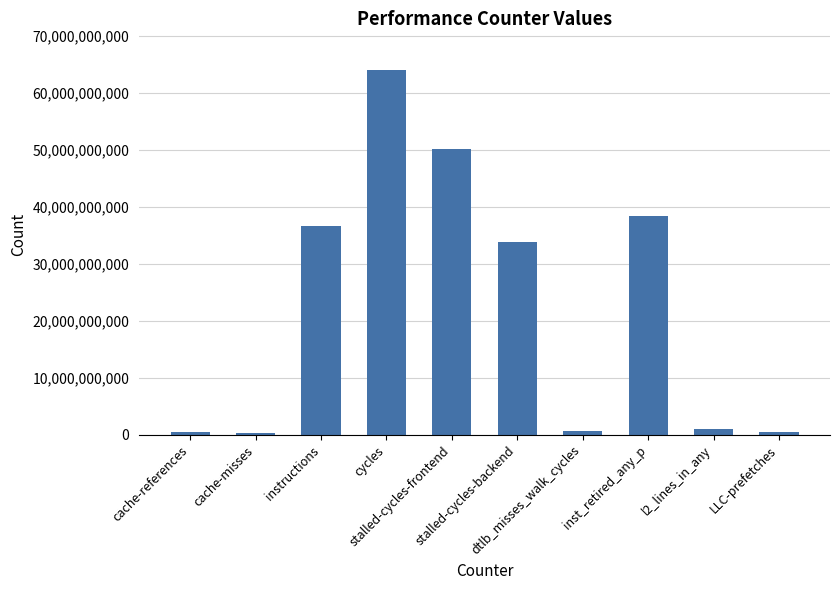

What is the sum of all values?

225715873353